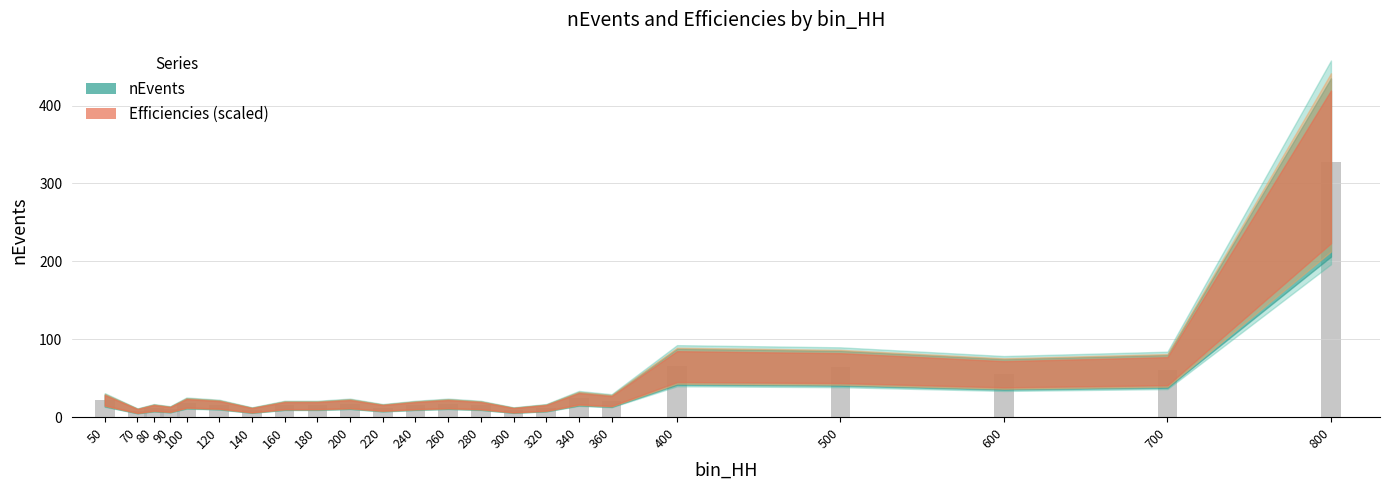

How many series are shown in this chart?

1